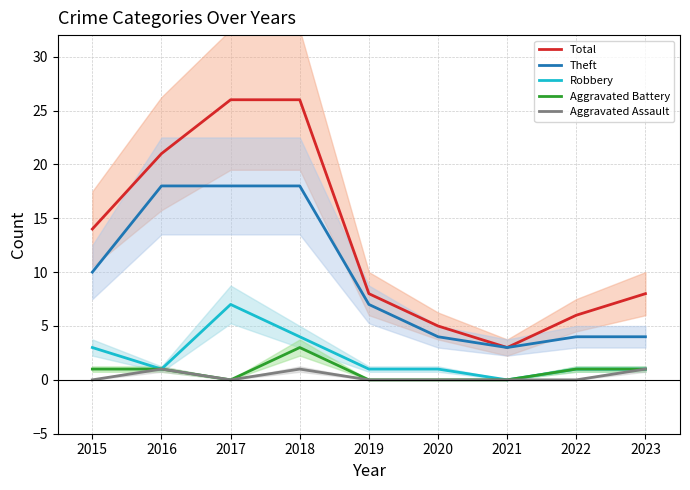

Read the Total value at 2020, to the nearest 5.

5